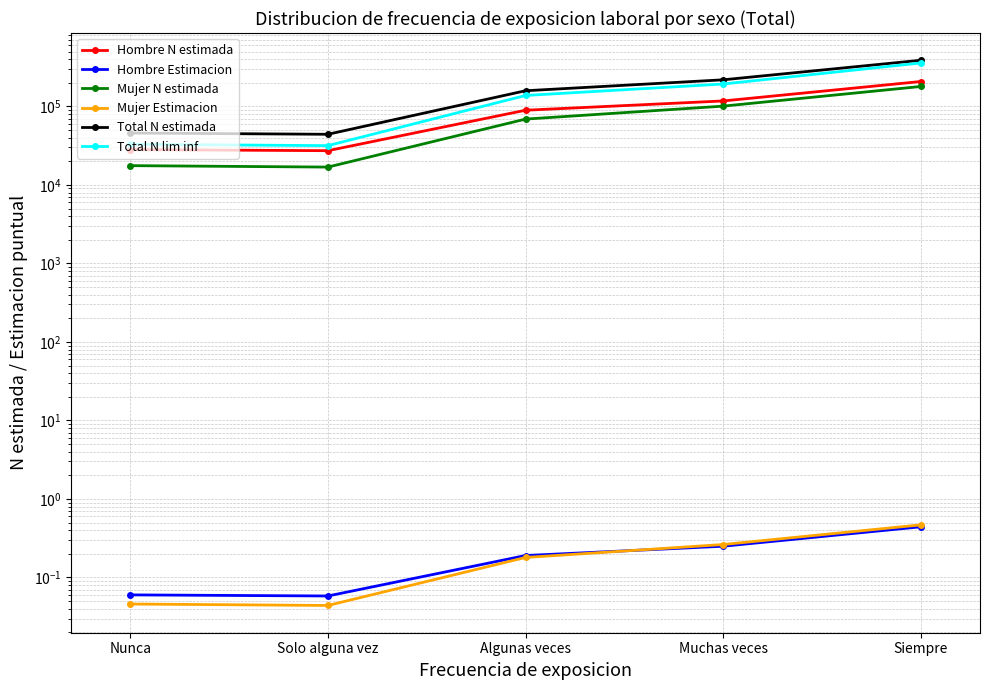

At which label does Mujer N estimada reach its minimum?

Solo alguna vez